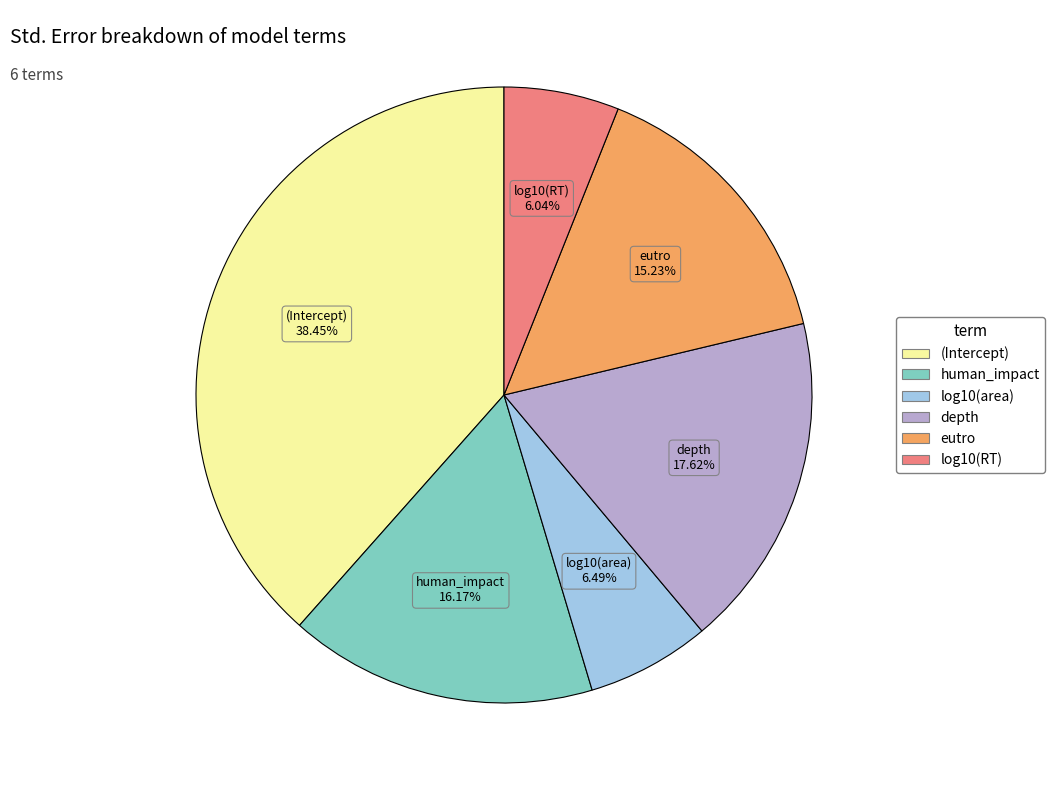

What is the total percentage of depth and human_impact?

33.8%